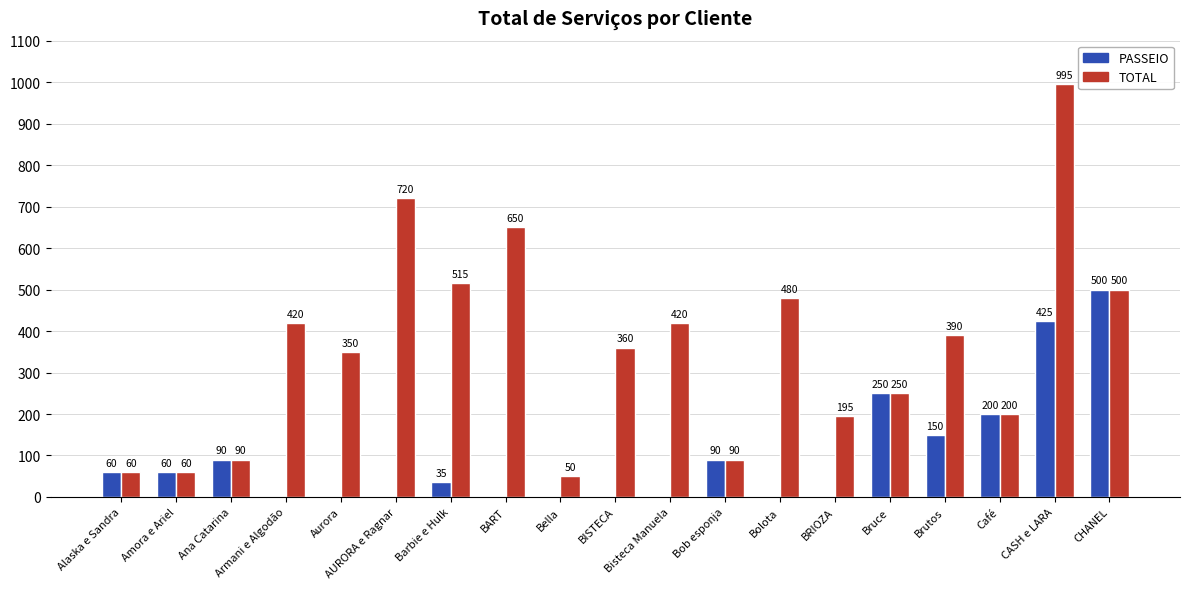

Where does the TOTAL series first go above 360?

Armani e Algodão